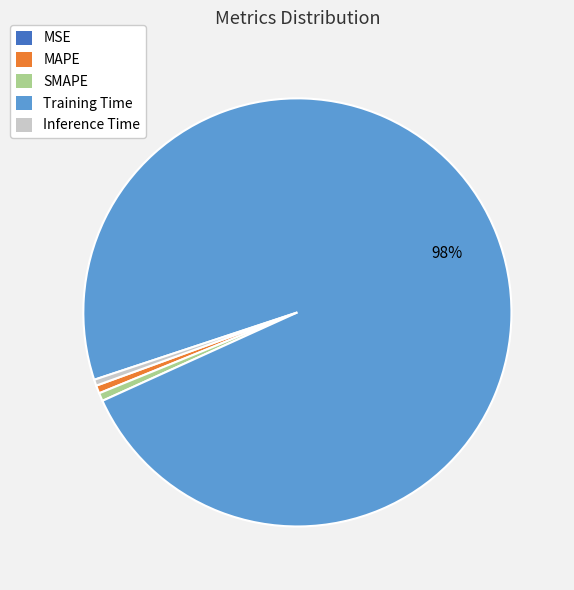

The Training Time slice represents 98% of the pie. True or false?

True